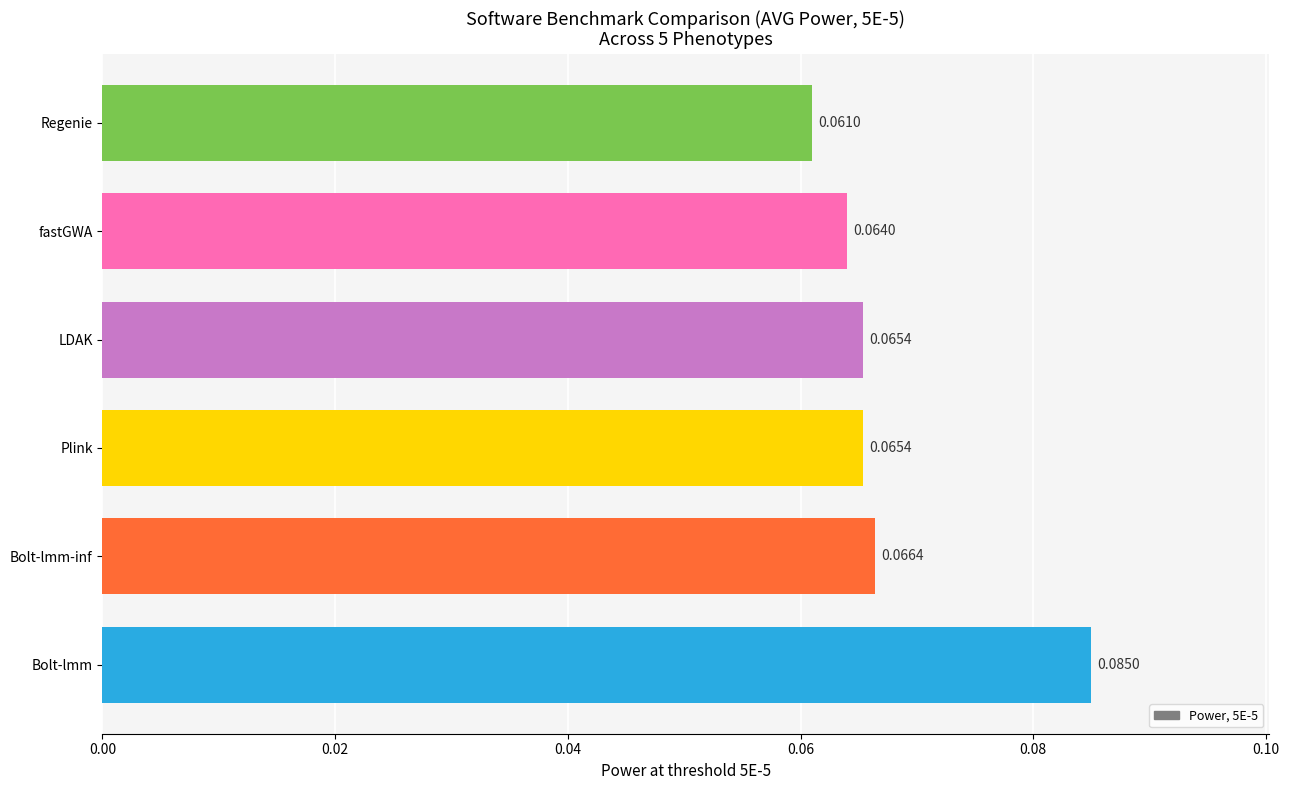

Does the chart contain any negative values?

No